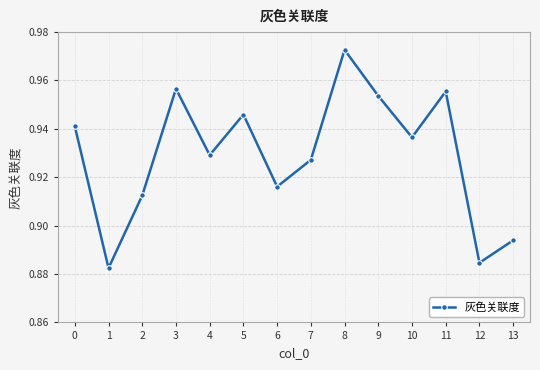

Rank the categories by value from highest to lowest.

8, 3, 11, 9, 5, 0, 10, 4, 7, 6, 2, 13, 12, 1